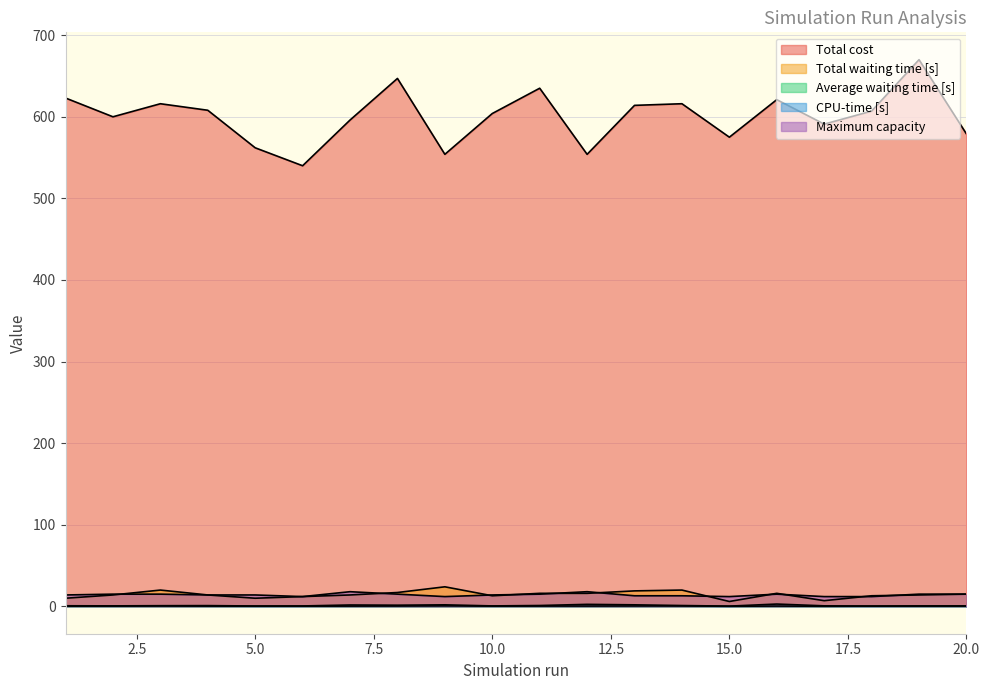

What is the value of the CPU-time [s] point at the 4th from the left?

0.9